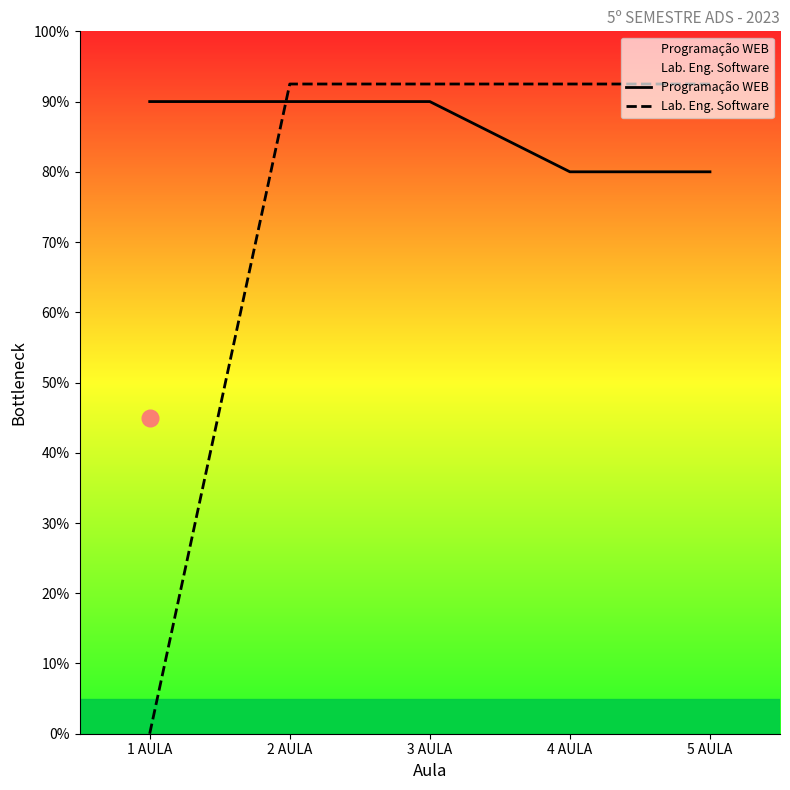

List the series in order of their overall mean, lowest first.

Lab. Eng. Software, Programação WEB